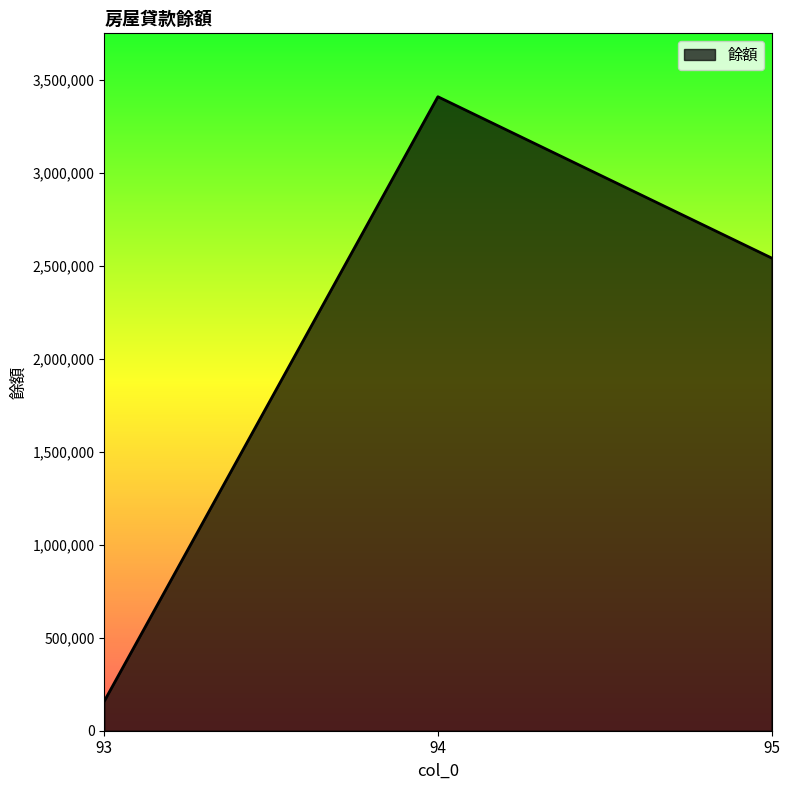

What is the sum of all values?

6108429